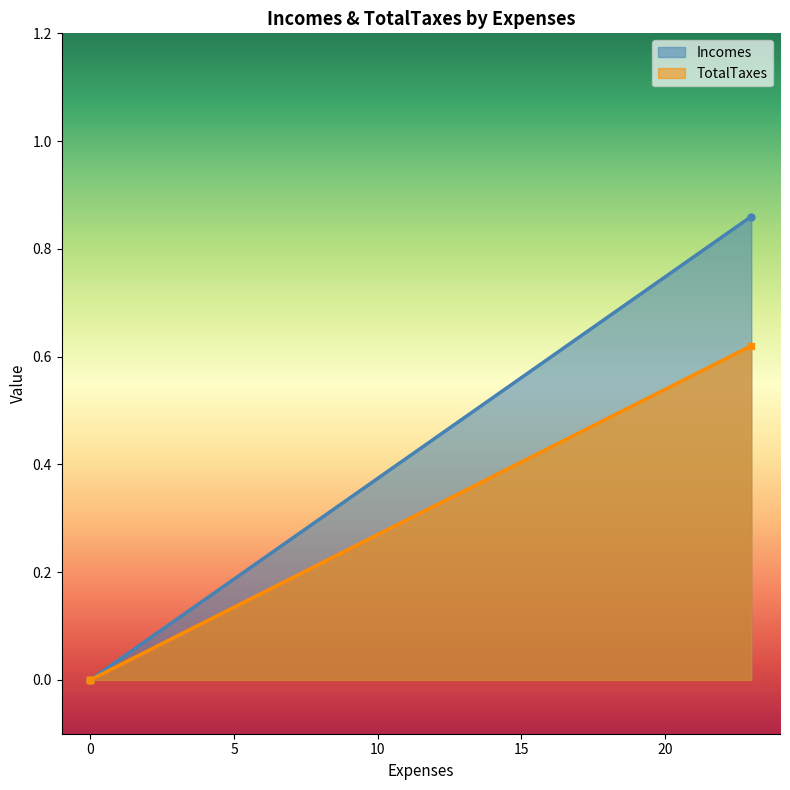

How many lines are shown in the chart?

2